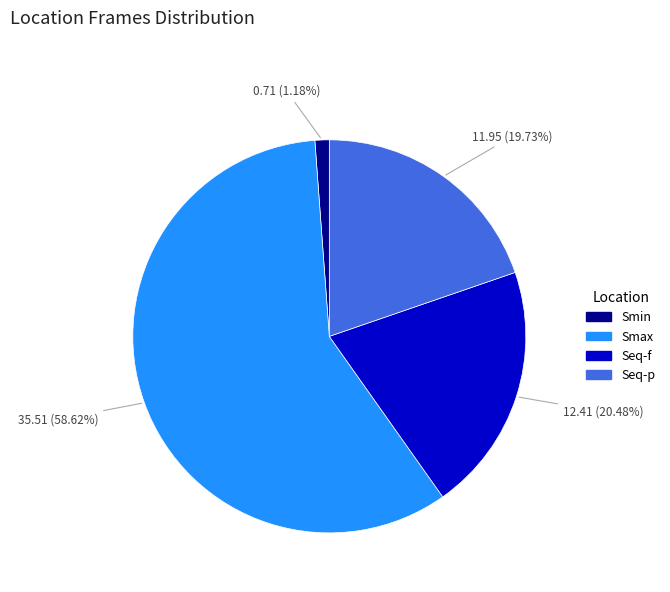

The Seq-f slice represents 20% of the pie. True or false?

True